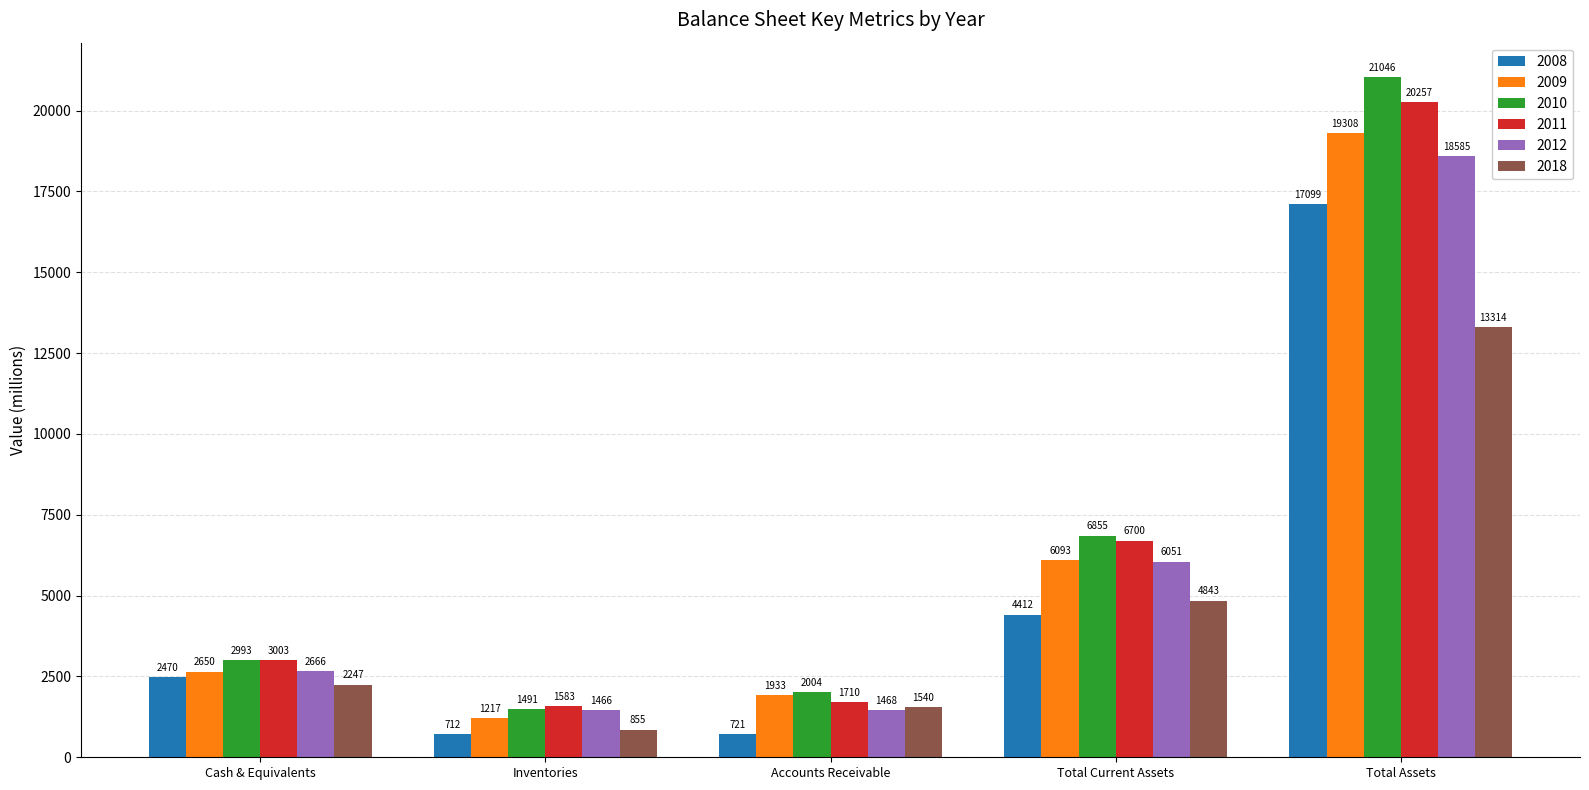

At which category is the sum across all series the highest?

Total Assets